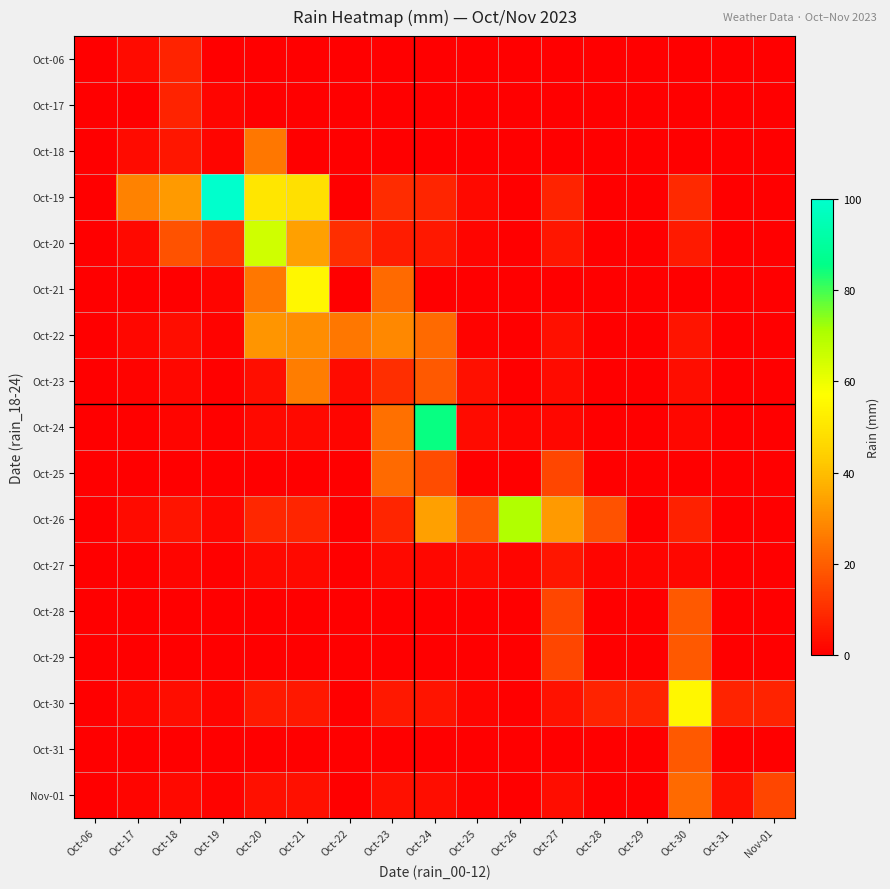

Which series changed the most between Oct-24 and Nov-01?

Oct-24